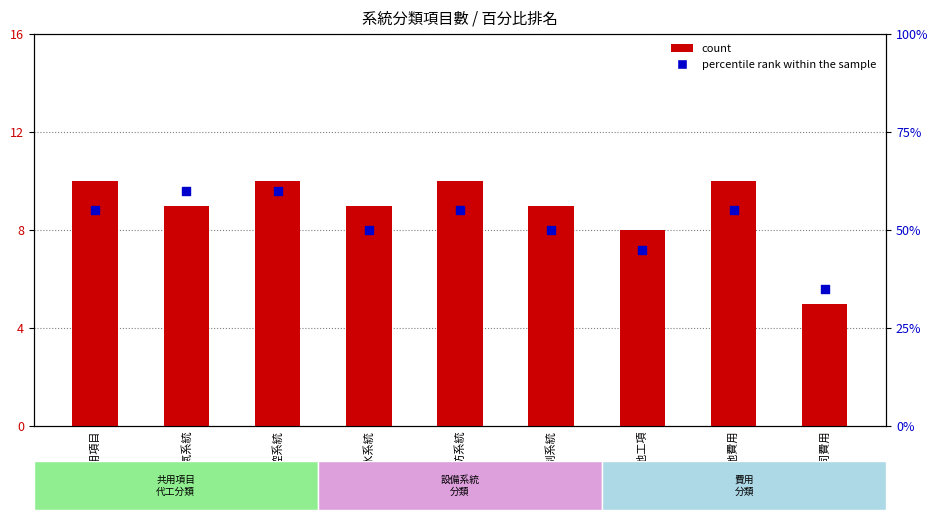

What is the total value across all series at 氣體控制系統?

59